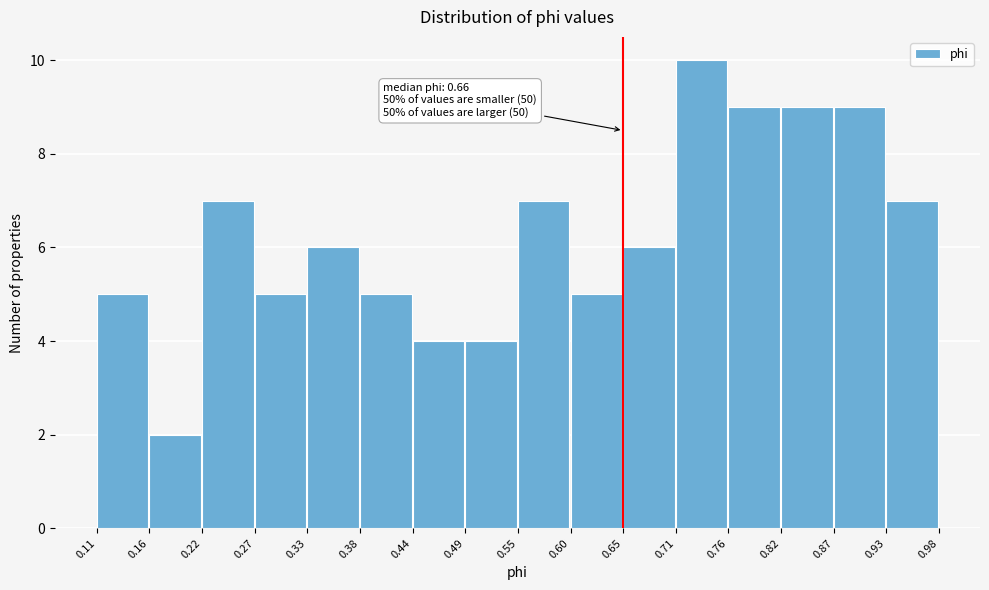

Over which range of the x-axis is the bar tallest?

0.71 to 0.76